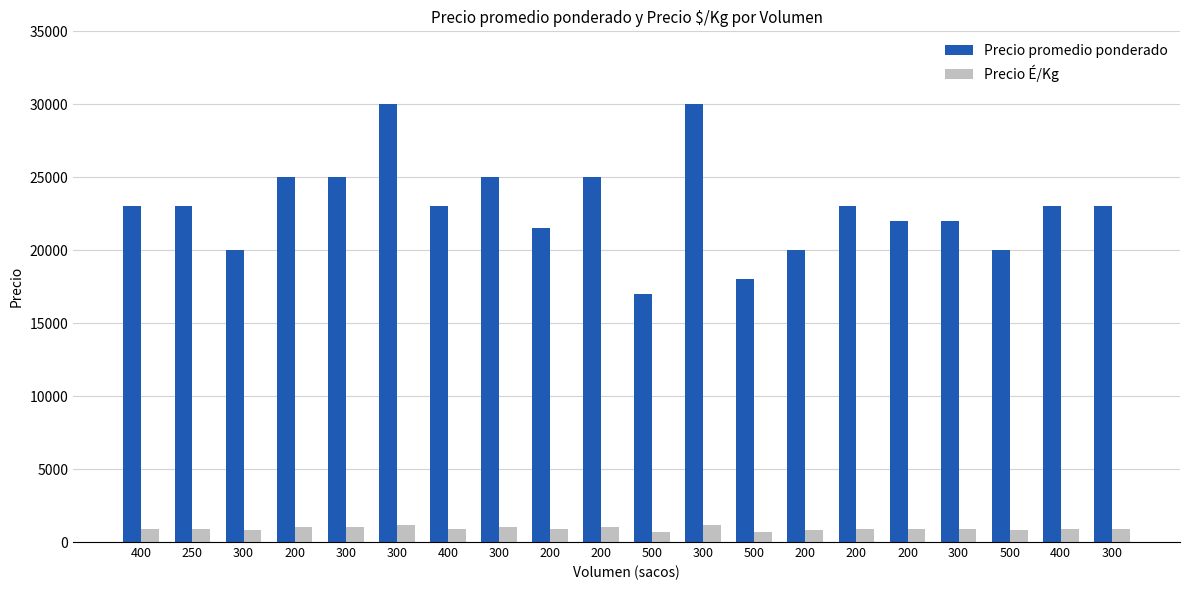

What is the label of the 12th bar from the left?

300